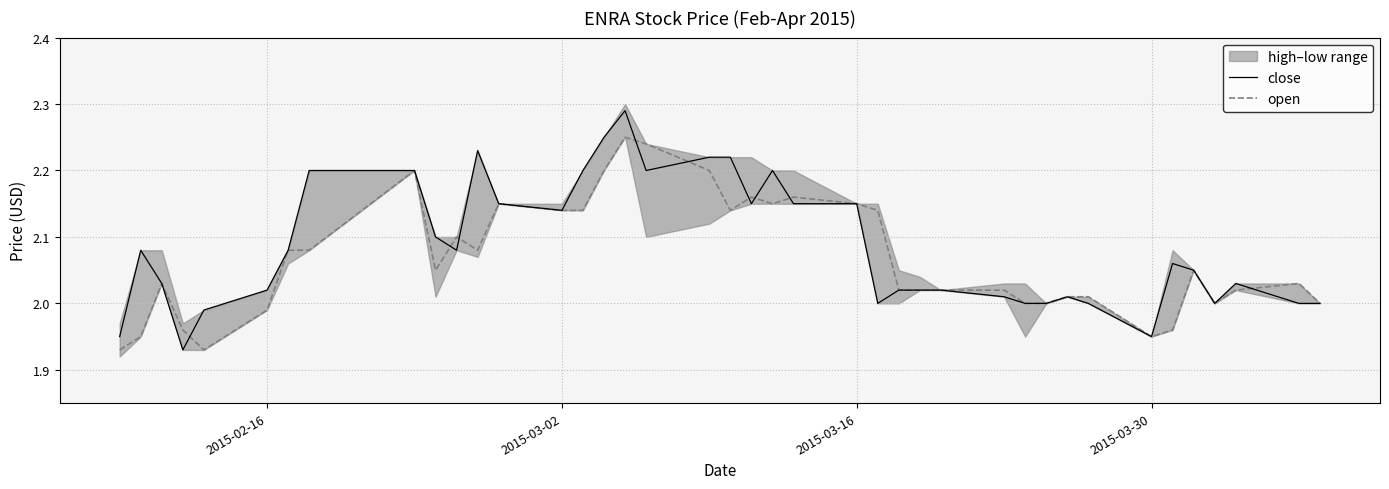

Is the value of close at 11 greater than the value of open at 23?

Yes